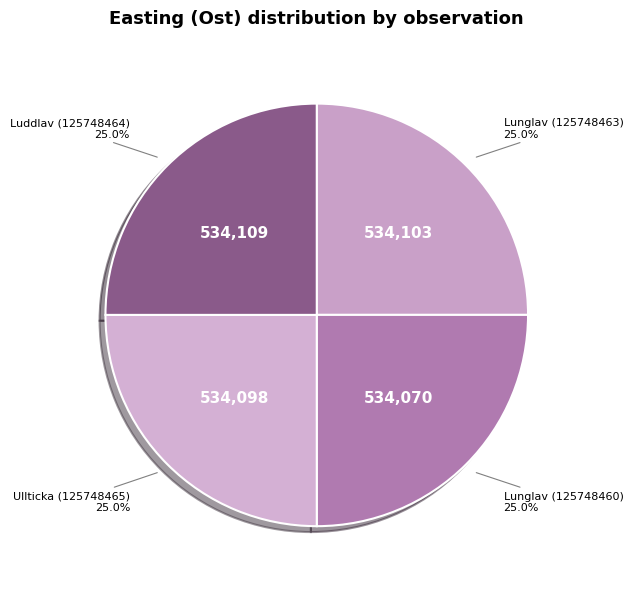

What percentage do Lunglav (125748463) and Ullticka (125748465) together represent?

50.0%